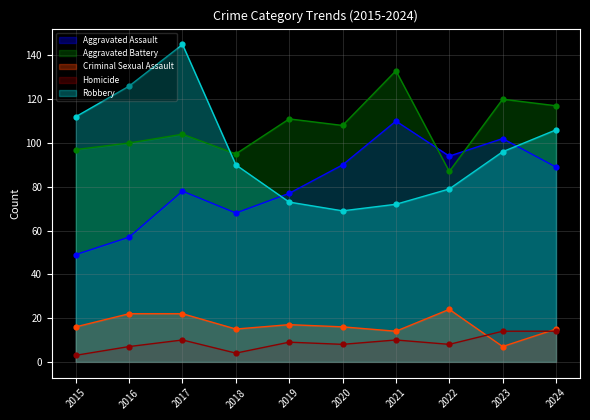

Is the value of Homicide at 2024 greater than the value of Aggravated Battery at 2017?

No